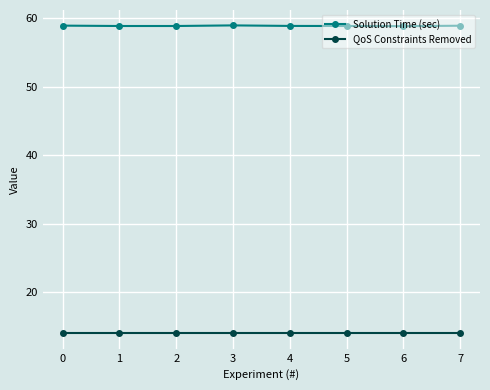

What is the spread (max minus min) of values at 4?

44.9